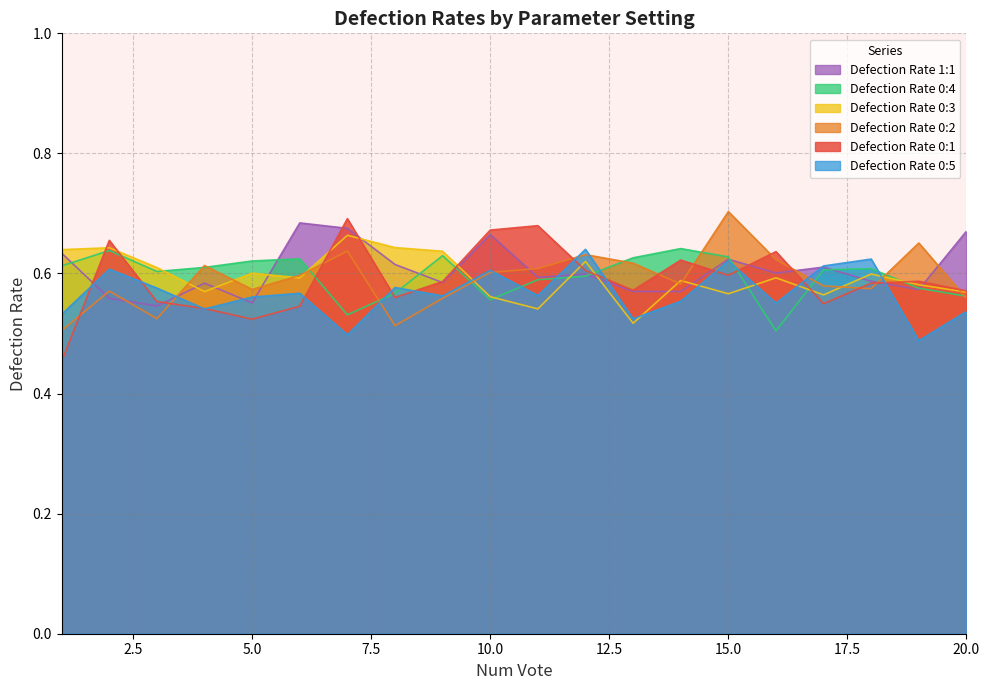

Which series has the largest total across all categories?

Defection Rate 1:1